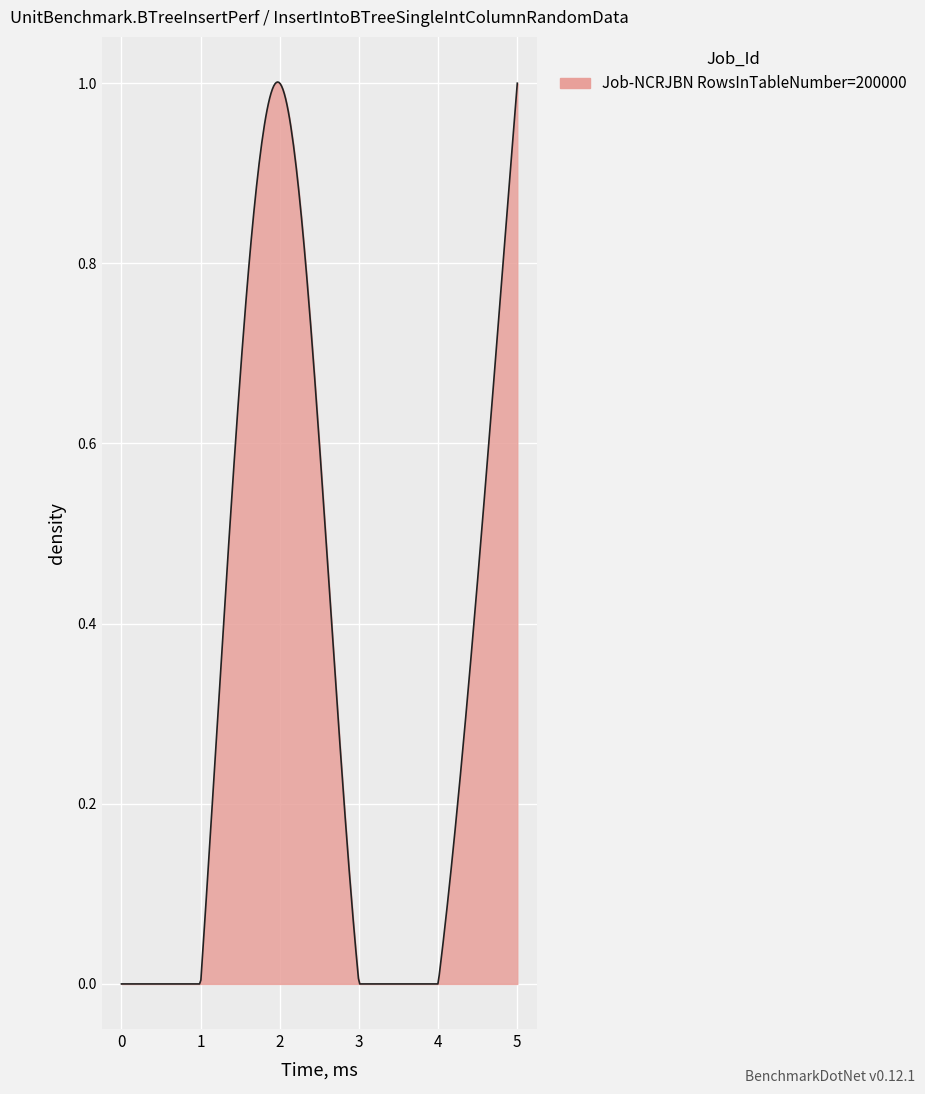

How many lines are shown in the chart?

1